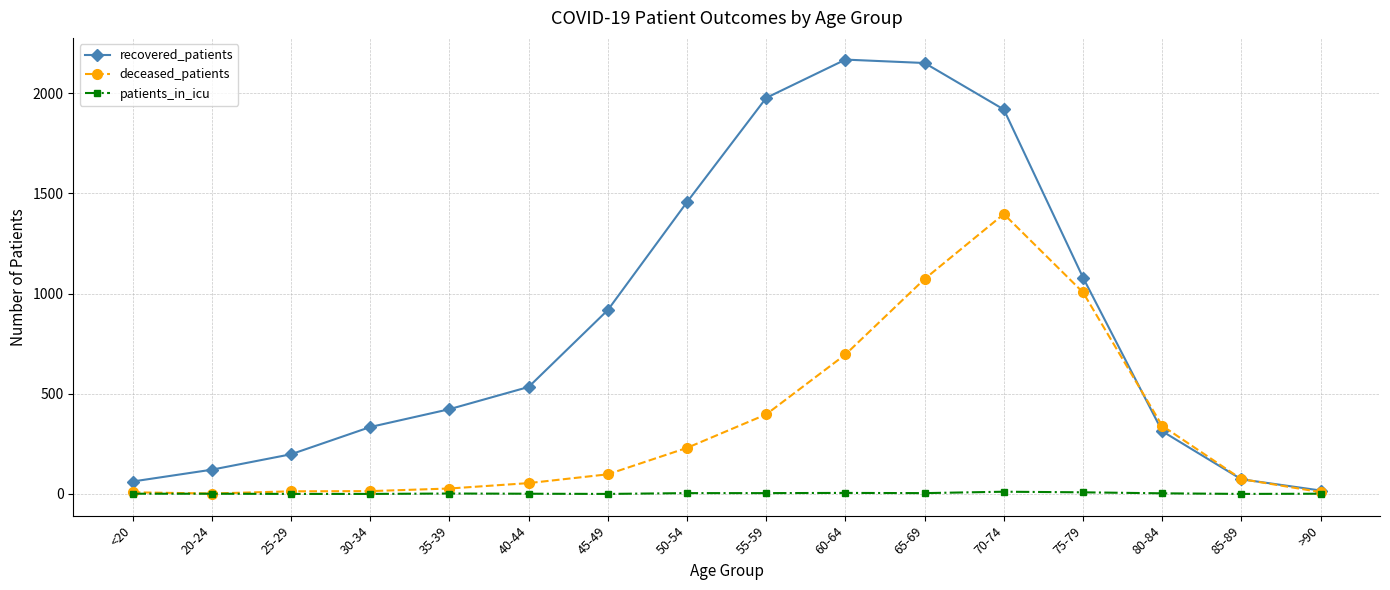

The value of patients_in_icu at 30-34 is 0. True or false?

True